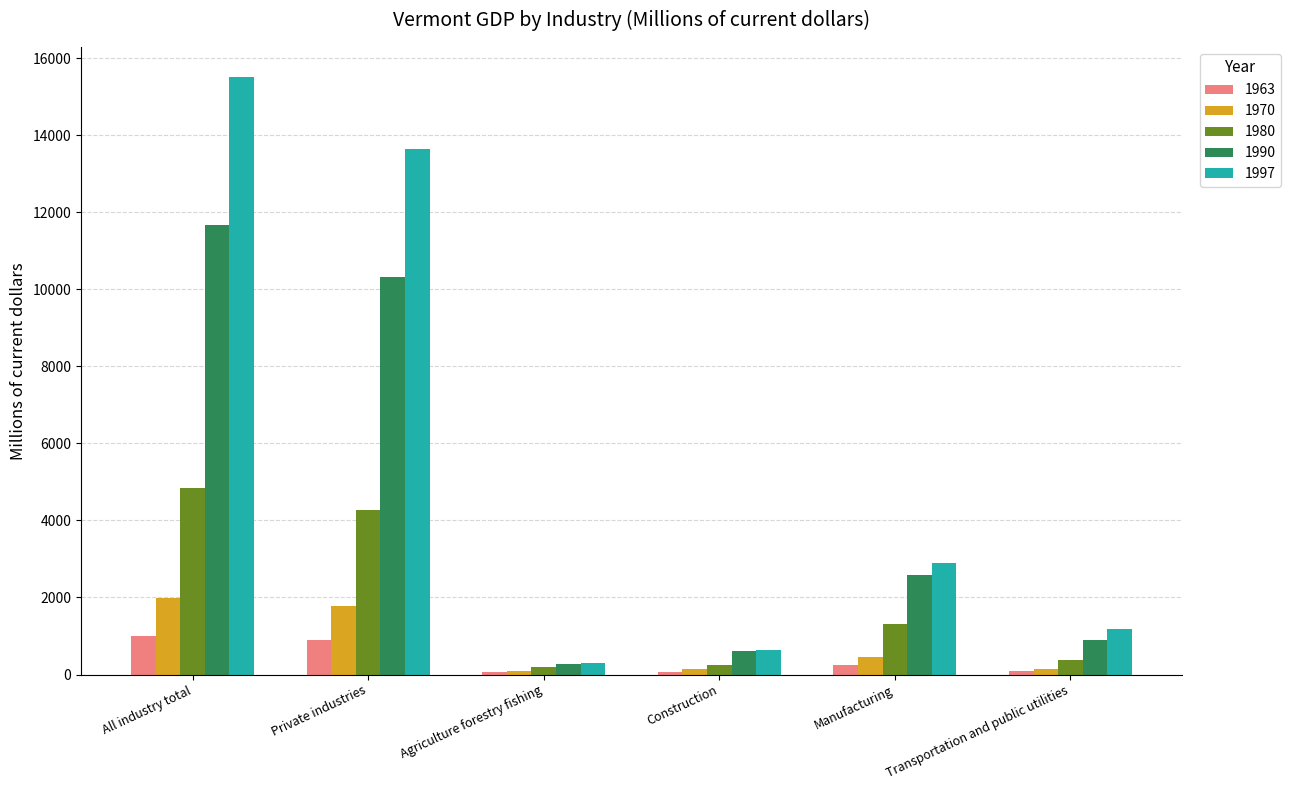

What is the sum of the 1990 values at Agriculture forestry fishing and Private industries?

10597.4